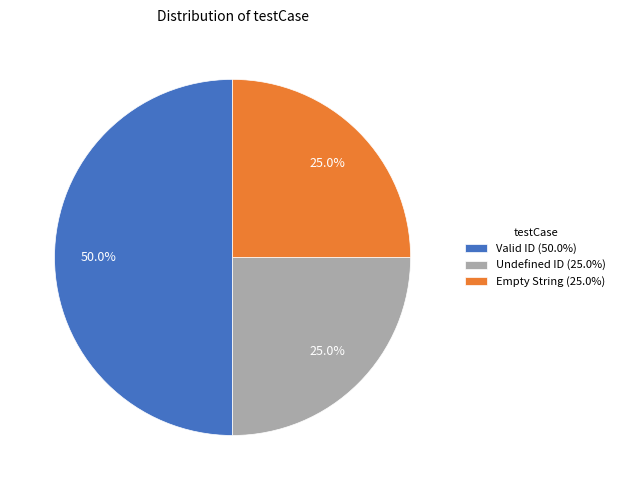

True or false: Valid ID accounts for 65% of the total.

False